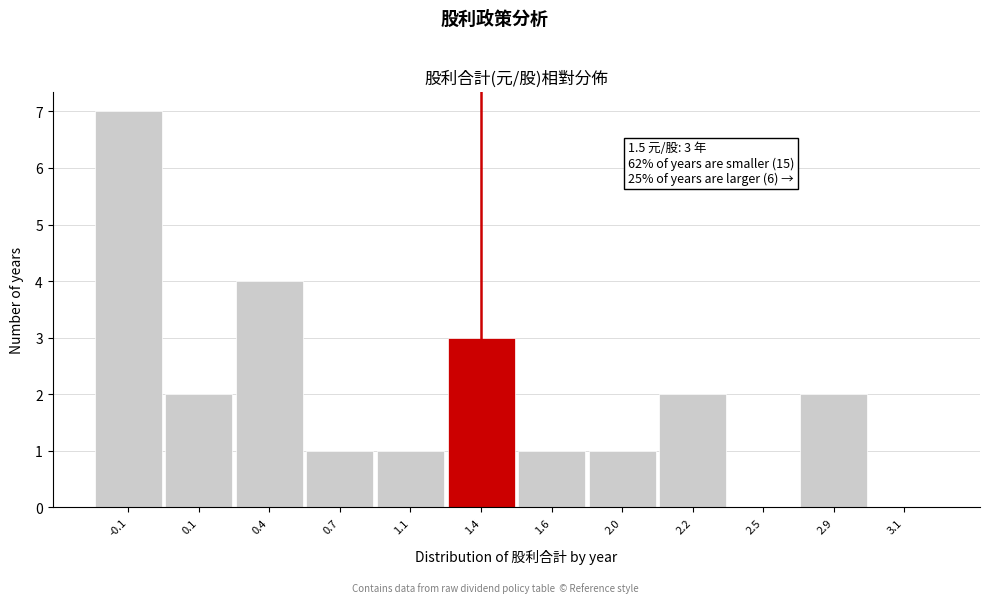

Reading right to left, list all the values displayed in this chart.

3.1=0	2.9=2	2.5=0	2.2=2	2.0=1	1.6=1	1.4=3	1.1=1	0.7=1	0.4=4	0.1=2	-0.1=7